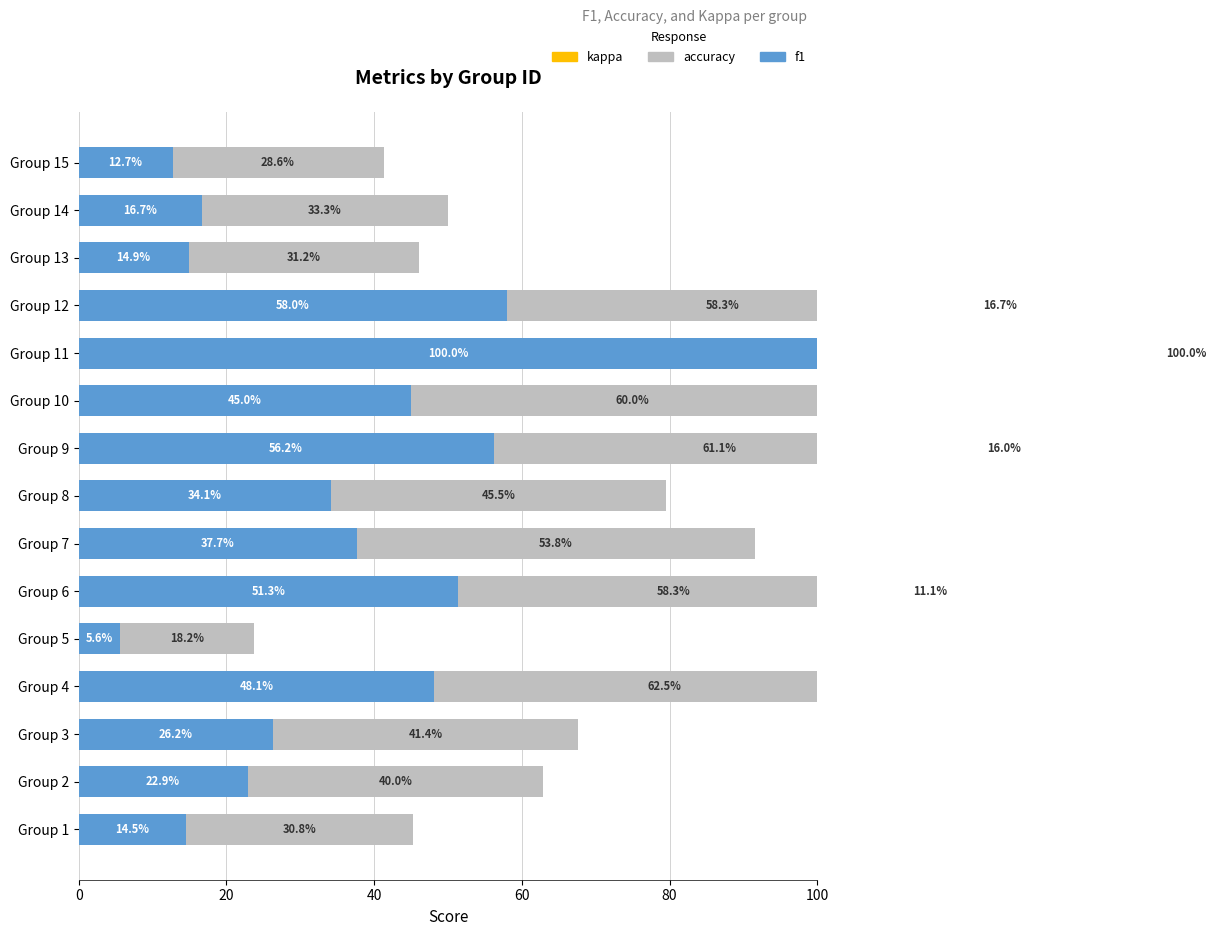

List the series in order of their peak value, lowest first.

kappa, f1, accuracy